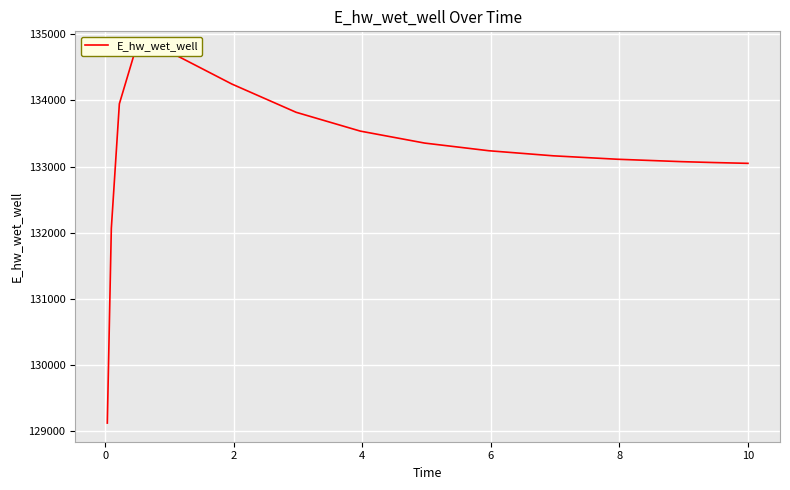

True or false: there are more than 2 points higher than both neighbors.

False